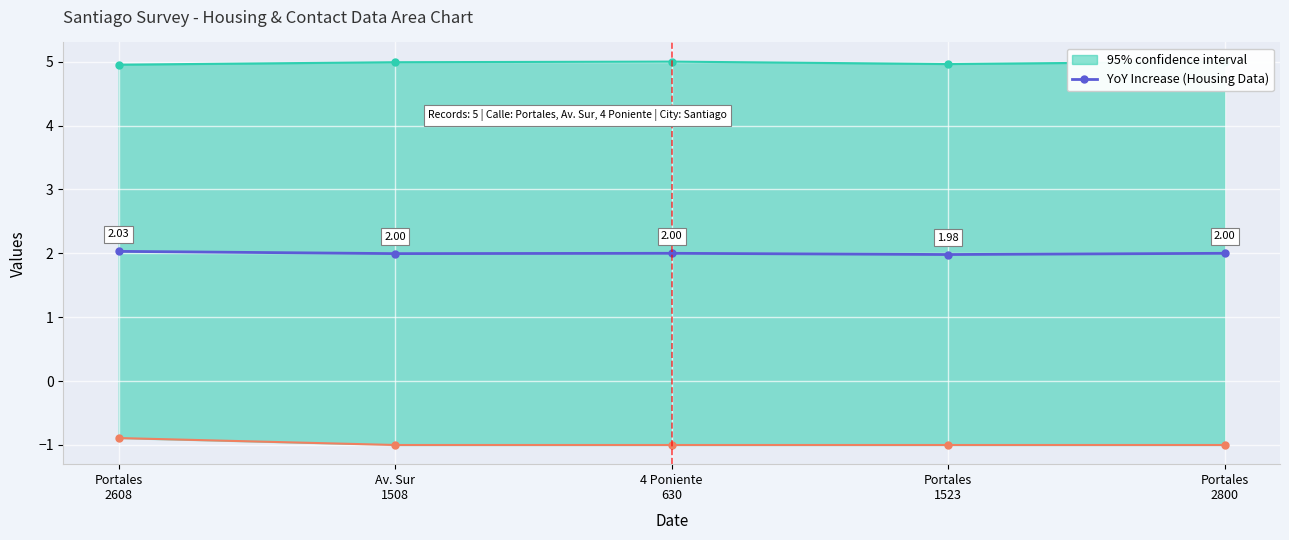

How many interior local peaks does the YoY Increase (Housing Data) series have?

1